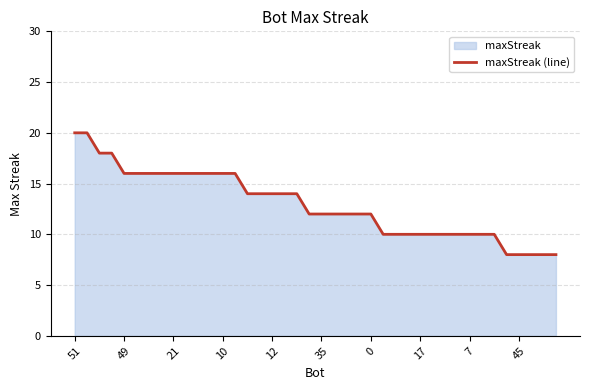

What is the average value?

13